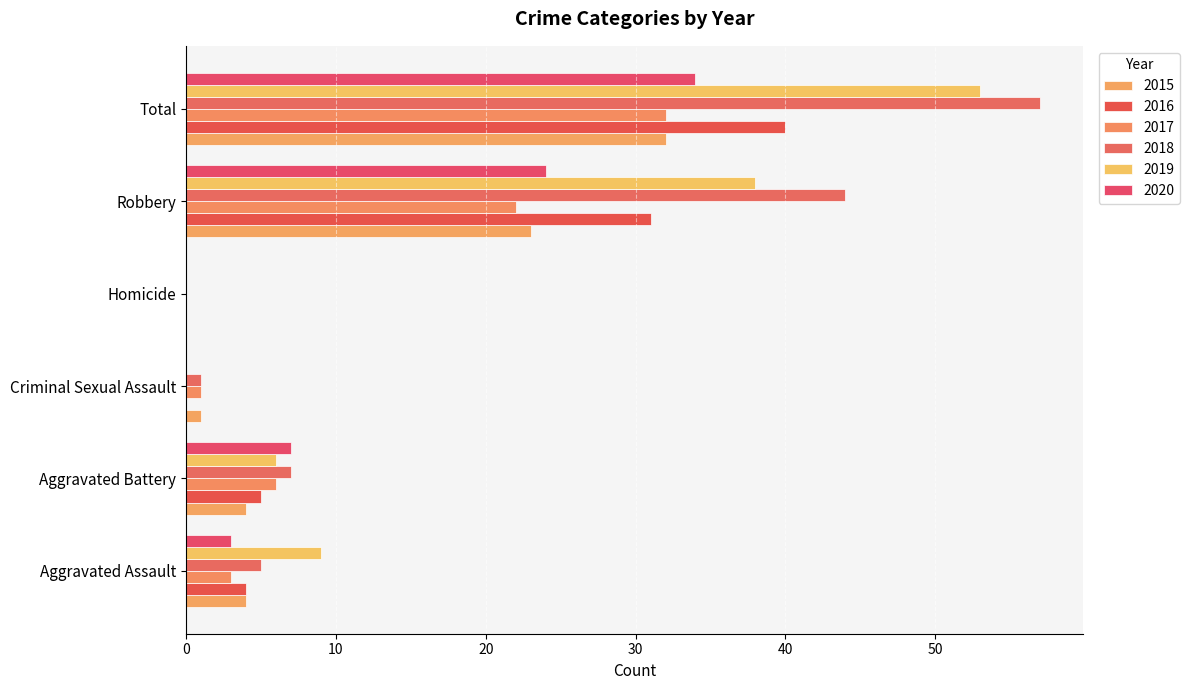

What is the sum of the 2020 values at Robbery and Criminal Sexual Assault?

24